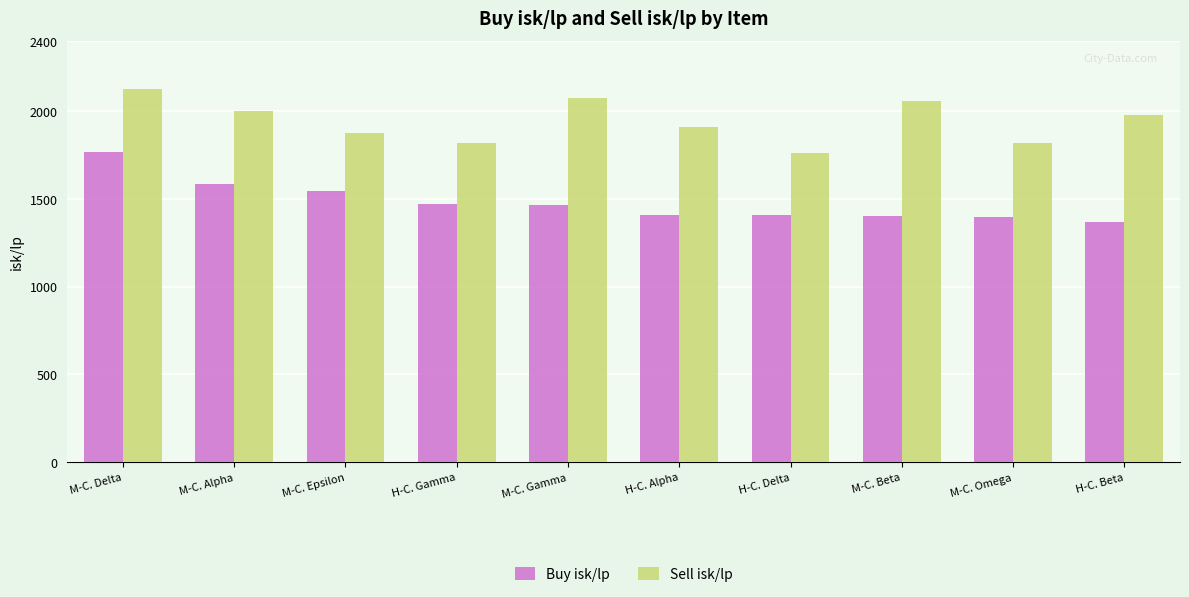

What is the sum of the Sell isk/lp values at H-C. Beta and M-C. Omega?

3797.4